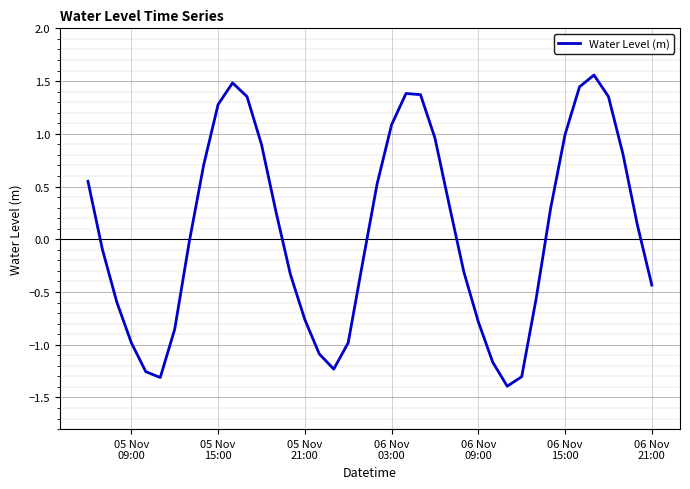

What is the minimum value shown in the chart?

-1.4